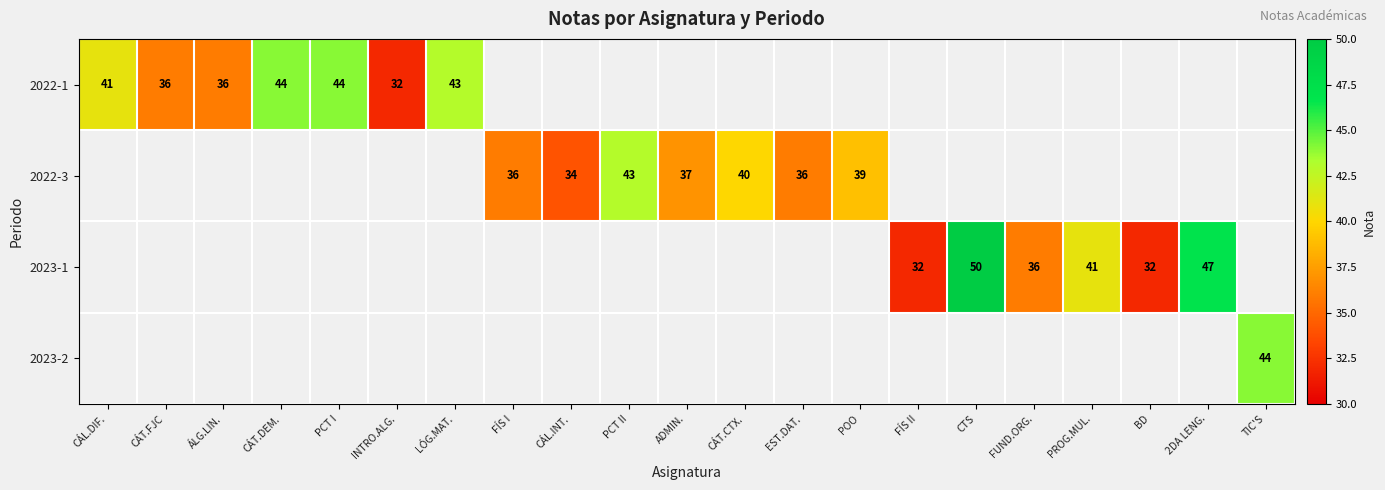

What is the difference between the 2023-1 values at CTS and BD?

18